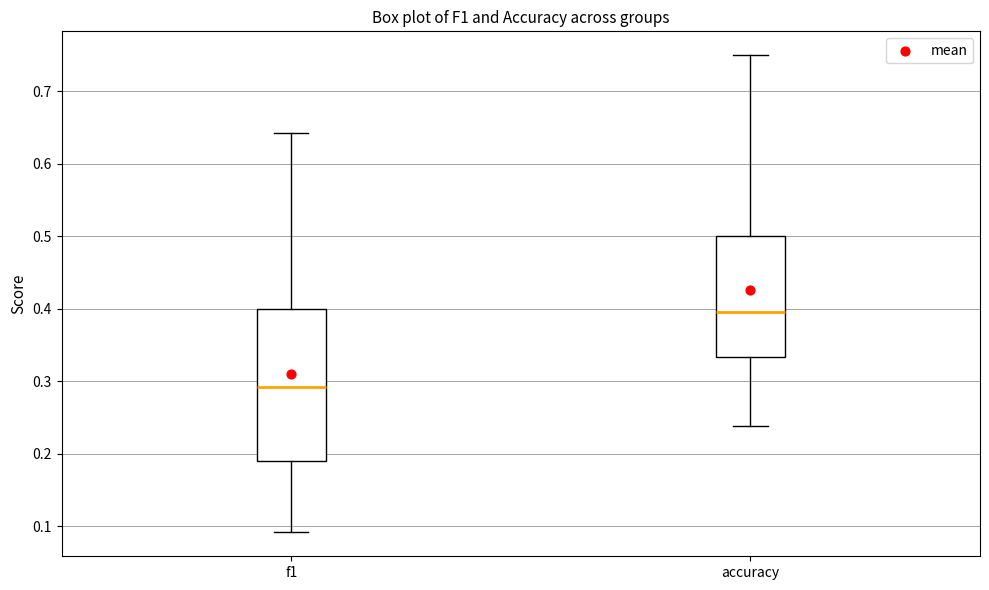

Which box has the lowest median line?

f1